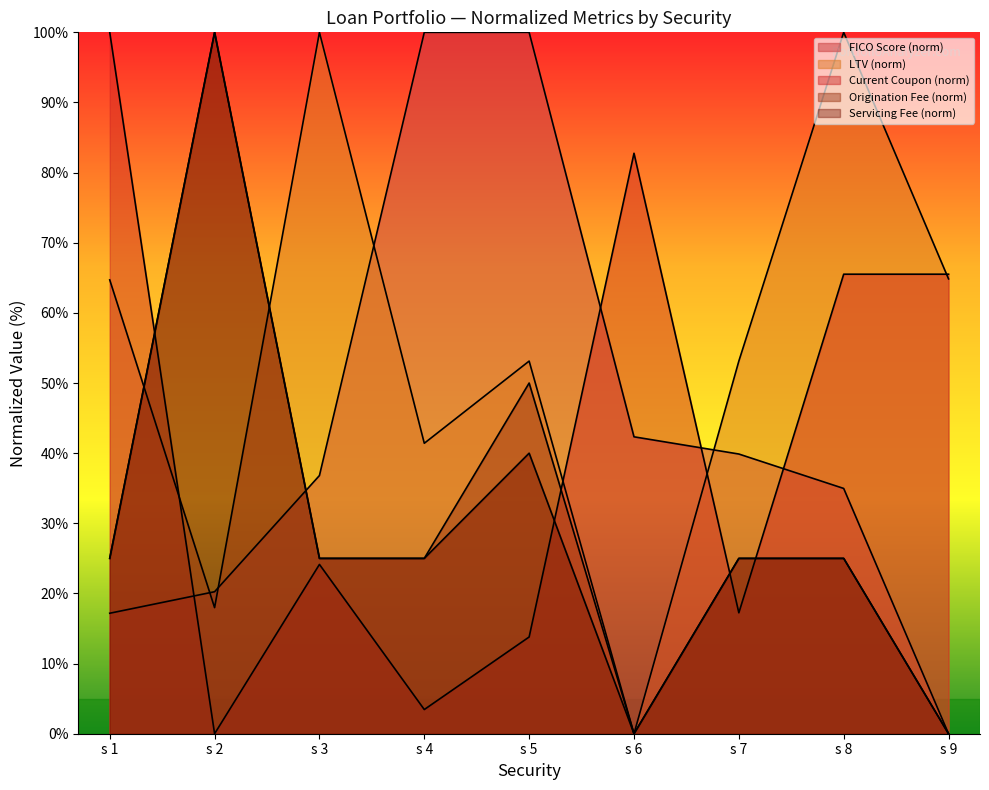

At which label does LTV reach its minimum?

s 6